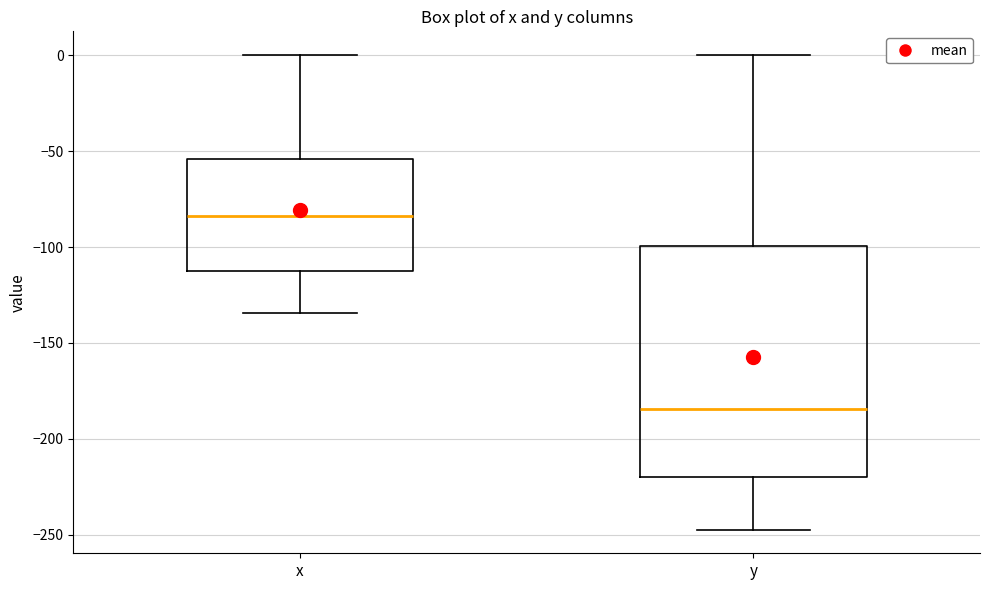

Where is the upper edge of the box for x on the y-axis? The values are not printed on the chart, so give them approximately, as read against the axis.

-55